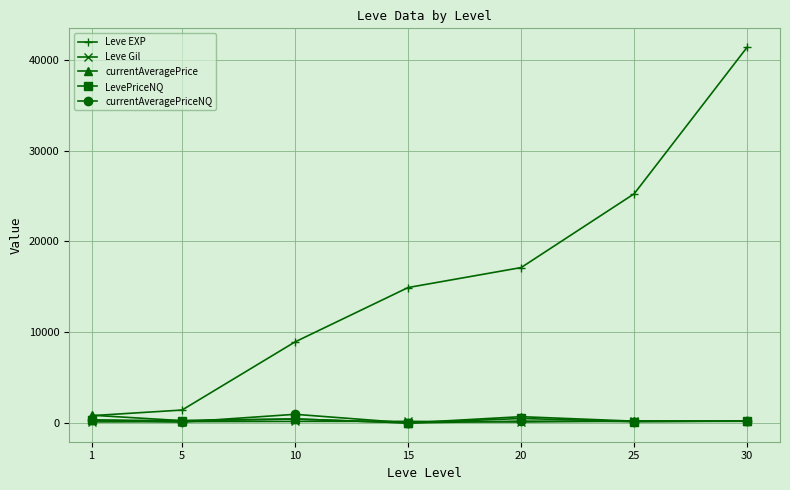

What is the greatest value displayed?

41410.0